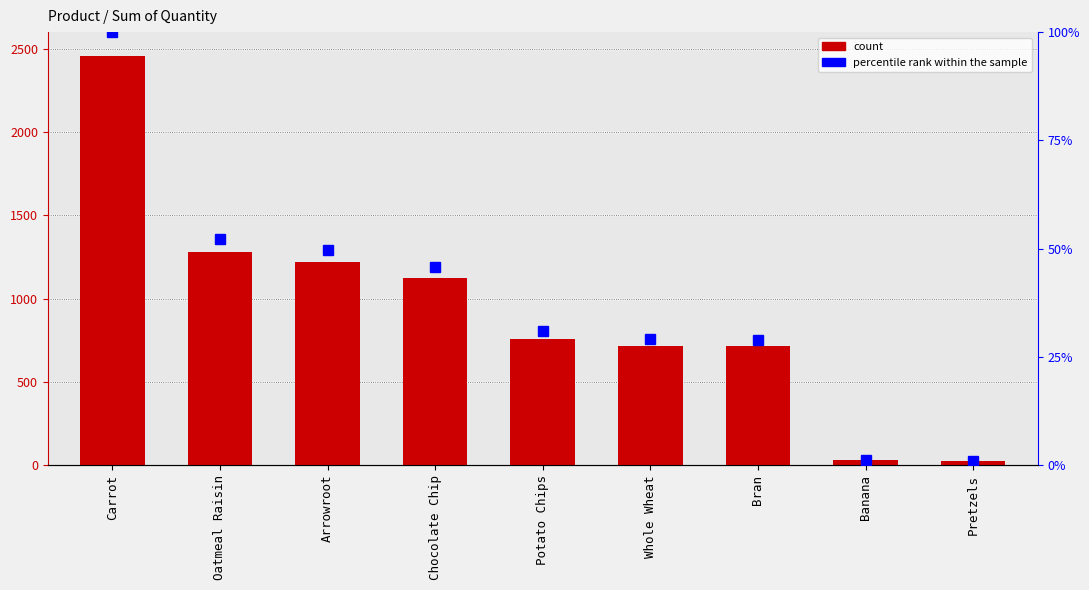

Which label corresponds to the smallest value in the chart?

Pretzels